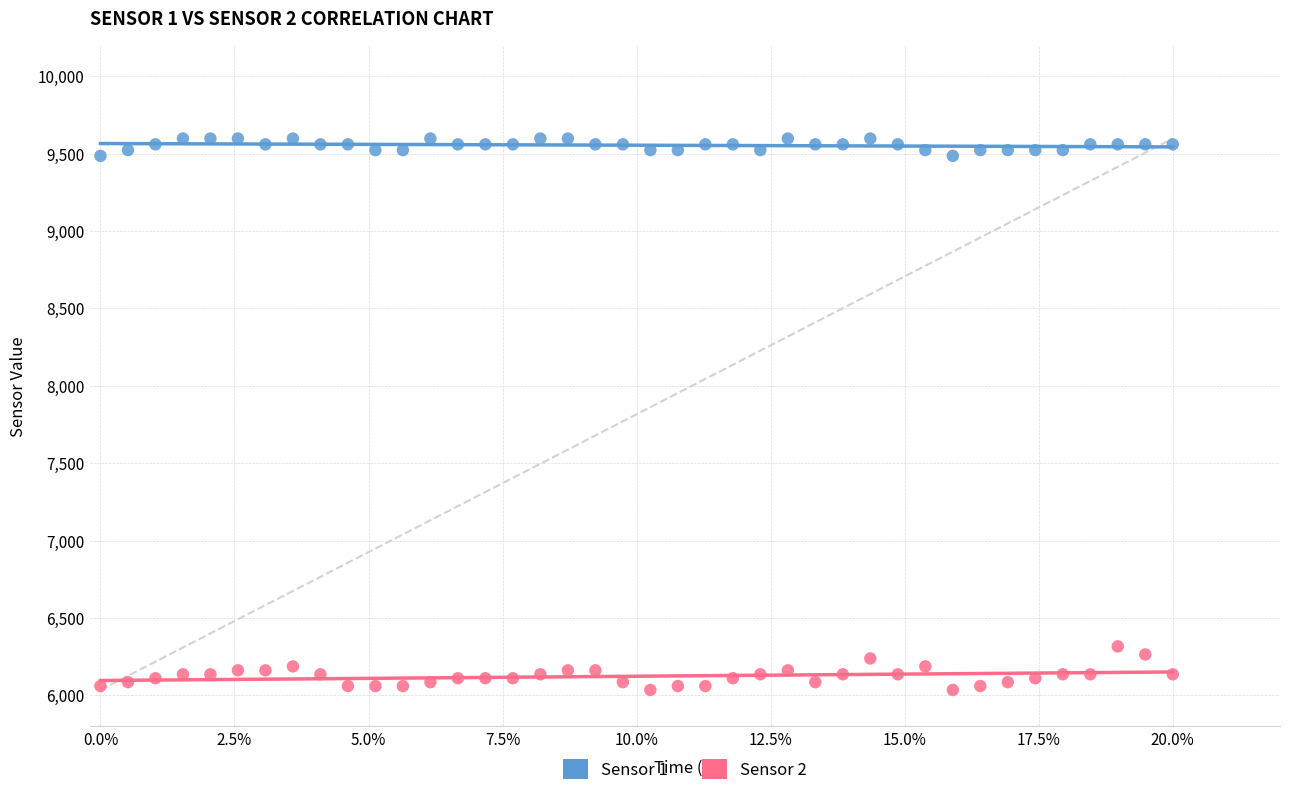

What are all the series names shown in the legend?

Sensor 1, Sensor 2